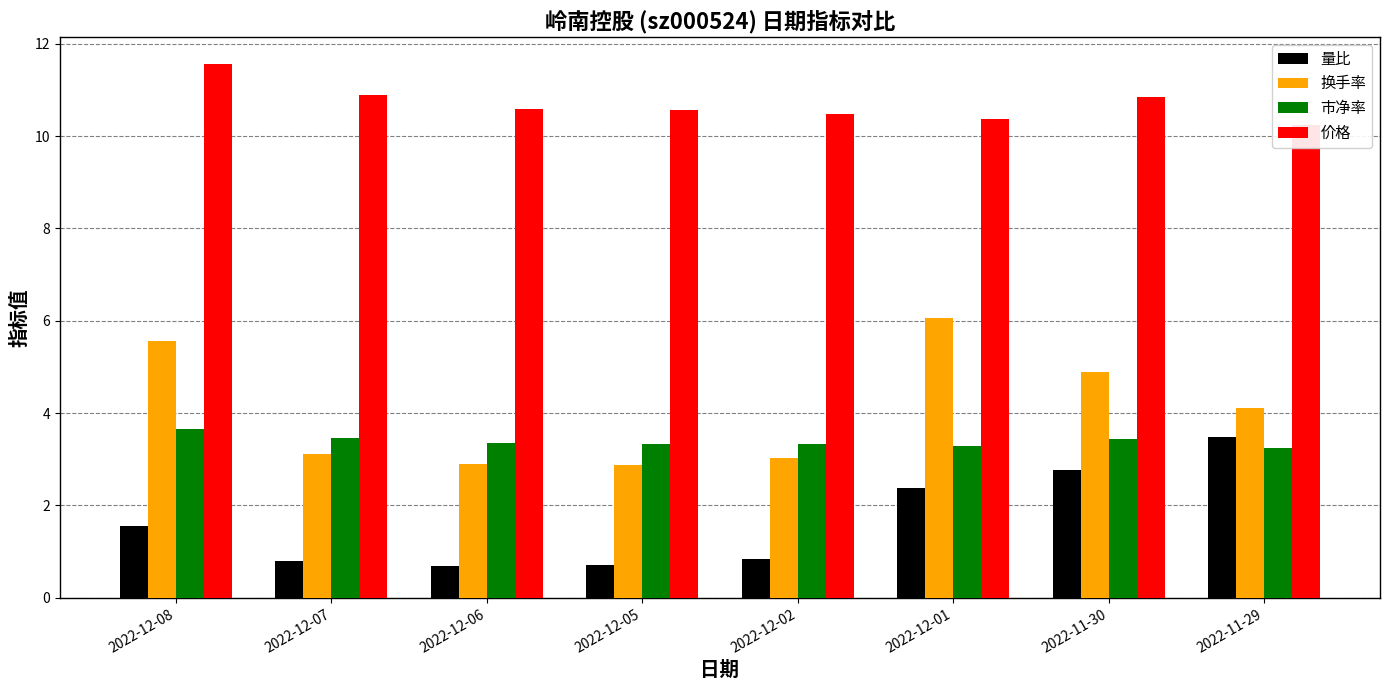

What is the maximum value for 市净率?

3.7